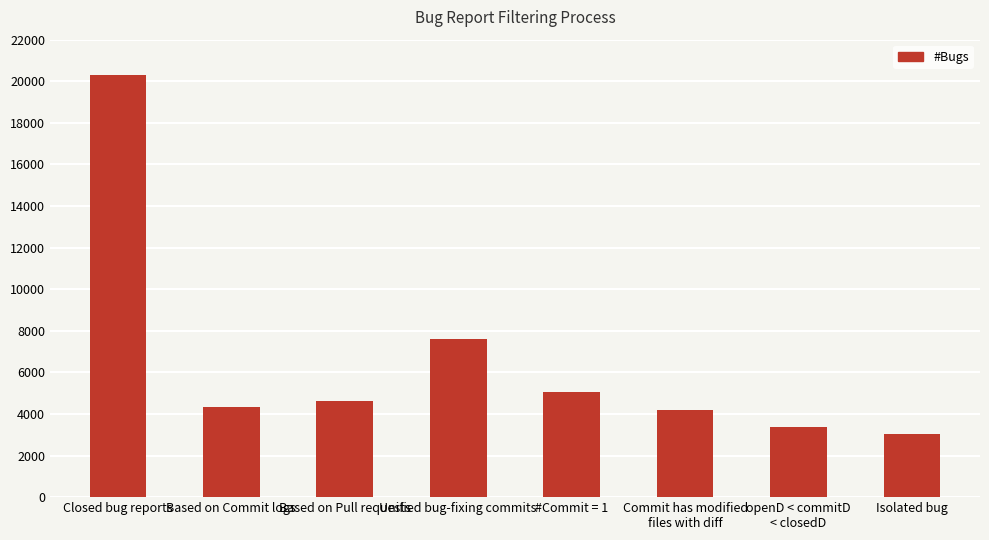

Reading left to right, list all the values displayed in this chart.

Closed bug reports=20278	Based on Commit logs=4326	Based on Pull requests=4633	Unified bug-fixing commits=7588	#Commit = 1=5047	Commit has modified
files with diff=4207	openD < commitD
< closedD=3362	Isolated bug=3050